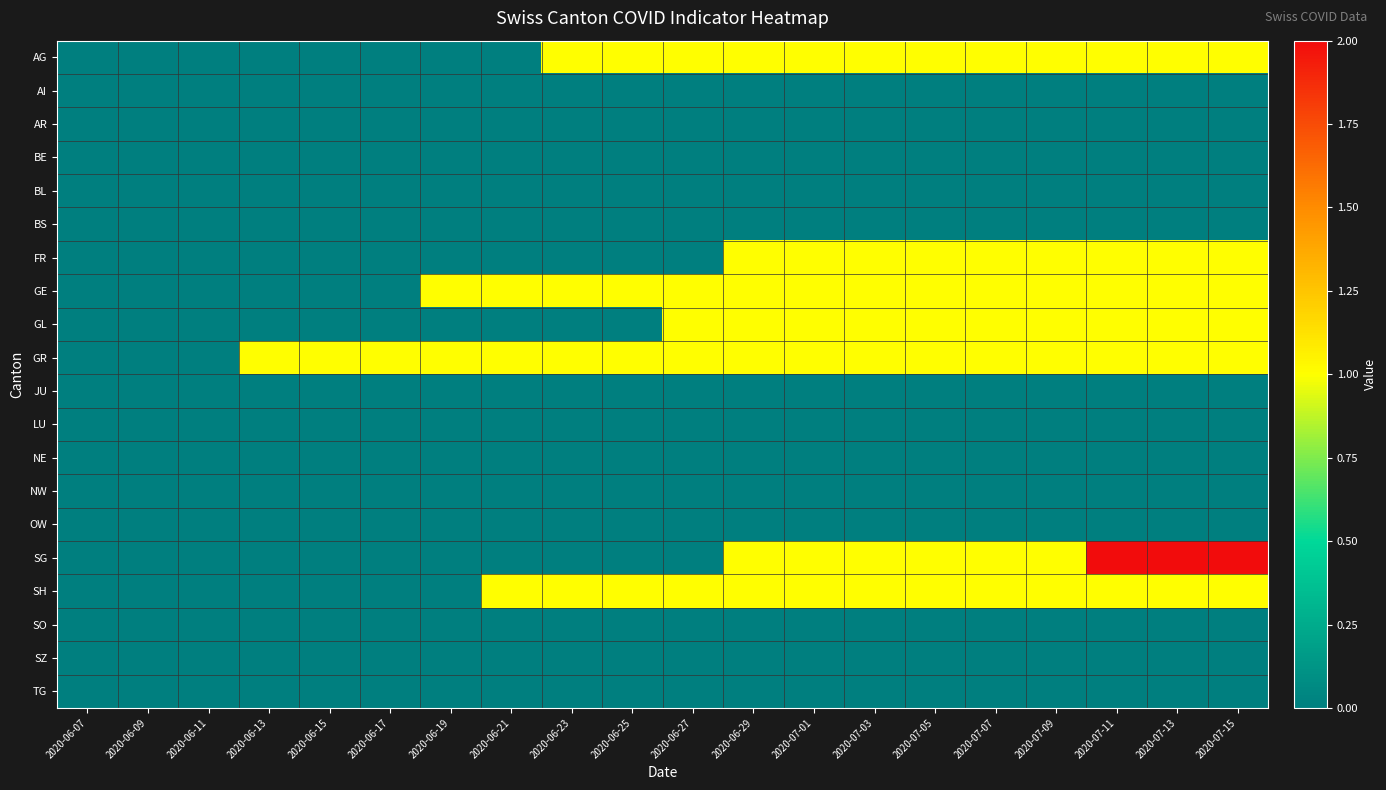

Reading right to left, extract all data points from this chart.

AG: 2020-07-15=1	2020-07-13=1	2020-07-11=1	2020-07-09=1	2020-07-07=1	2020-07-05=1	2020-07-03=1	2020-07-01=1	2020-06-29=1	2020-06-27=1	2020-06-25=1	2020-06-23=1	2020-06-21=0	2020-06-19=0	2020-06-17=0	2020-06-15=0	2020-06-13=0	2020-06-11=0	2020-06-09=0	2020-06-07=0
AI: 2020-07-15=0	2020-07-13=0	2020-07-11=0	2020-07-09=0	2020-07-07=0	2020-07-05=0	2020-07-03=0	2020-07-01=0	2020-06-29=0	2020-06-27=0	2020-06-25=0	2020-06-23=0	2020-06-21=0	2020-06-19=0	2020-06-17=0	2020-06-15=0	2020-06-13=0	2020-06-11=0	2020-06-09=0	2020-06-07=0
AR: 2020-07-15=0	2020-07-13=0	2020-07-11=0	2020-07-09=0	2020-07-07=0	2020-07-05=0	2020-07-03=0	2020-07-01=0	2020-06-29=0	2020-06-27=0	2020-06-25=0	2020-06-23=0	2020-06-21=0	2020-06-19=0	2020-06-17=0	2020-06-15=0	2020-06-13=0	2020-06-11=0	2020-06-09=0	2020-06-07=0
BE: 2020-07-15=0	2020-07-13=0	2020-07-11=0	2020-07-09=0	2020-07-07=0	2020-07-05=0	2020-07-03=0	2020-07-01=0	2020-06-29=0	2020-06-27=0	2020-06-25=0	2020-06-23=0	2020-06-21=0	2020-06-19=0	2020-06-17=0	2020-06-15=0	2020-06-13=0	2020-06-11=0	2020-06-09=0	2020-06-07=0
BL: 2020-07-15=0	2020-07-13=0	2020-07-11=0	2020-07-09=0	2020-07-07=0	2020-07-05=0	2020-07-03=0	2020-07-01=0	2020-06-29=0	2020-06-27=0	2020-06-25=0	2020-06-23=0	2020-06-21=0	2020-06-19=0	2020-06-17=0	2020-06-15=0	2020-06-13=0	2020-06-11=0	2020-06-09=0	2020-06-07=0
BS: 2020-07-15=0	2020-07-13=0	2020-07-11=0	2020-07-09=0	2020-07-07=0	2020-07-05=0	2020-07-03=0	2020-07-01=0	2020-06-29=0	2020-06-27=0	2020-06-25=0	2020-06-23=0	2020-06-21=0	2020-06-19=0	2020-06-17=0	2020-06-15=0	2020-06-13=0	2020-06-11=0	2020-06-09=0	2020-06-07=0
FR: 2020-07-15=1	2020-07-13=1	2020-07-11=1	2020-07-09=1	2020-07-07=1	2020-07-05=1	2020-07-03=1	2020-07-01=1	2020-06-29=1	2020-06-27=0	2020-06-25=0	2020-06-23=0	2020-06-21=0	2020-06-19=0	2020-06-17=0	2020-06-15=0	2020-06-13=0	2020-06-11=0	2020-06-09=0	2020-06-07=0
GE: 2020-07-15=1	2020-07-13=1	2020-07-11=1	2020-07-09=1	2020-07-07=1	2020-07-05=1	2020-07-03=1	2020-07-01=1	2020-06-29=1	2020-06-27=1	2020-06-25=1	2020-06-23=1	2020-06-21=1	2020-06-19=1	2020-06-17=0	2020-06-15=0	2020-06-13=0	2020-06-11=0	2020-06-09=0	2020-06-07=0
GL: 2020-07-15=1	2020-07-13=1	2020-07-11=1	2020-07-09=1	2020-07-07=1	2020-07-05=1	2020-07-03=1	2020-07-01=1	2020-06-29=1	2020-06-27=1	2020-06-25=0	2020-06-23=0	2020-06-21=0	2020-06-19=0	2020-06-17=0	2020-06-15=0	2020-06-13=0	2020-06-11=0	2020-06-09=0	2020-06-07=0
GR: 2020-07-15=1	2020-07-13=1	2020-07-11=1	2020-07-09=1	2020-07-07=1	2020-07-05=1	2020-07-03=1	2020-07-01=1	2020-06-29=1	2020-06-27=1	2020-06-25=1	2020-06-23=1	2020-06-21=1	2020-06-19=1	2020-06-17=1	2020-06-15=1	2020-06-13=1	2020-06-11=0	2020-06-09=0	2020-06-07=0
JU: 2020-07-15=0	2020-07-13=0	2020-07-11=0	2020-07-09=0	2020-07-07=0	2020-07-05=0	2020-07-03=0	2020-07-01=0	2020-06-29=0	2020-06-27=0	2020-06-25=0	2020-06-23=0	2020-06-21=0	2020-06-19=0	2020-06-17=0	2020-06-15=0	2020-06-13=0	2020-06-11=0	2020-06-09=0	2020-06-07=0
LU: 2020-07-15=0	2020-07-13=0	2020-07-11=0	2020-07-09=0	2020-07-07=0	2020-07-05=0	2020-07-03=0	2020-07-01=0	2020-06-29=0	2020-06-27=0	2020-06-25=0	2020-06-23=0	2020-06-21=0	2020-06-19=0	2020-06-17=0	2020-06-15=0	2020-06-13=0	2020-06-11=0	2020-06-09=0	2020-06-07=0
NE: 2020-07-15=0	2020-07-13=0	2020-07-11=0	2020-07-09=0	2020-07-07=0	2020-07-05=0	2020-07-03=0	2020-07-01=0	2020-06-29=0	2020-06-27=0	2020-06-25=0	2020-06-23=0	2020-06-21=0	2020-06-19=0	2020-06-17=0	2020-06-15=0	2020-06-13=0	2020-06-11=0	2020-06-09=0	2020-06-07=0
NW: 2020-07-15=0	2020-07-13=0	2020-07-11=0	2020-07-09=0	2020-07-07=0	2020-07-05=0	2020-07-03=0	2020-07-01=0	2020-06-29=0	2020-06-27=0	2020-06-25=0	2020-06-23=0	2020-06-21=0	2020-06-19=0	2020-06-17=0	2020-06-15=0	2020-06-13=0	2020-06-11=0	2020-06-09=0	2020-06-07=0
OW: 2020-07-15=0	2020-07-13=0	2020-07-11=0	2020-07-09=0	2020-07-07=0	2020-07-05=0	2020-07-03=0	2020-07-01=0	2020-06-29=0	2020-06-27=0	2020-06-25=0	2020-06-23=0	2020-06-21=0	2020-06-19=0	2020-06-17=0	2020-06-15=0	2020-06-13=0	2020-06-11=0	2020-06-09=0	2020-06-07=0
SG: 2020-07-15=2	2020-07-13=2	2020-07-11=2	2020-07-09=1	2020-07-07=1	2020-07-05=1	2020-07-03=1	2020-07-01=1	2020-06-29=1	2020-06-27=0	2020-06-25=0	2020-06-23=0	2020-06-21=0	2020-06-19=0	2020-06-17=0	2020-06-15=0	2020-06-13=0	2020-06-11=0	2020-06-09=0	2020-06-07=0
SH: 2020-07-15=1	2020-07-13=1	2020-07-11=1	2020-07-09=1	2020-07-07=1	2020-07-05=1	2020-07-03=1	2020-07-01=1	2020-06-29=1	2020-06-27=1	2020-06-25=1	2020-06-23=1	2020-06-21=1	2020-06-19=0	2020-06-17=0	2020-06-15=0	2020-06-13=0	2020-06-11=0	2020-06-09=0	2020-06-07=0
SO: 2020-07-15=0	2020-07-13=0	2020-07-11=0	2020-07-09=0	2020-07-07=0	2020-07-05=0	2020-07-03=0	2020-07-01=0	2020-06-29=0	2020-06-27=0	2020-06-25=0	2020-06-23=0	2020-06-21=0	2020-06-19=0	2020-06-17=0	2020-06-15=0	2020-06-13=0	2020-06-11=0	2020-06-09=0	2020-06-07=0
SZ: 2020-07-15=0	2020-07-13=0	2020-07-11=0	2020-07-09=0	2020-07-07=0	2020-07-05=0	2020-07-03=0	2020-07-01=0	2020-06-29=0	2020-06-27=0	2020-06-25=0	2020-06-23=0	2020-06-21=0	2020-06-19=0	2020-06-17=0	2020-06-15=0	2020-06-13=0	2020-06-11=0	2020-06-09=0	2020-06-07=0
TG: 2020-07-15=0	2020-07-13=0	2020-07-11=0	2020-07-09=0	2020-07-07=0	2020-07-05=0	2020-07-03=0	2020-07-01=0	2020-06-29=0	2020-06-27=0	2020-06-25=0	2020-06-23=0	2020-06-21=0	2020-06-19=0	2020-06-17=0	2020-06-15=0	2020-06-13=0	2020-06-11=0	2020-06-09=0	2020-06-07=0